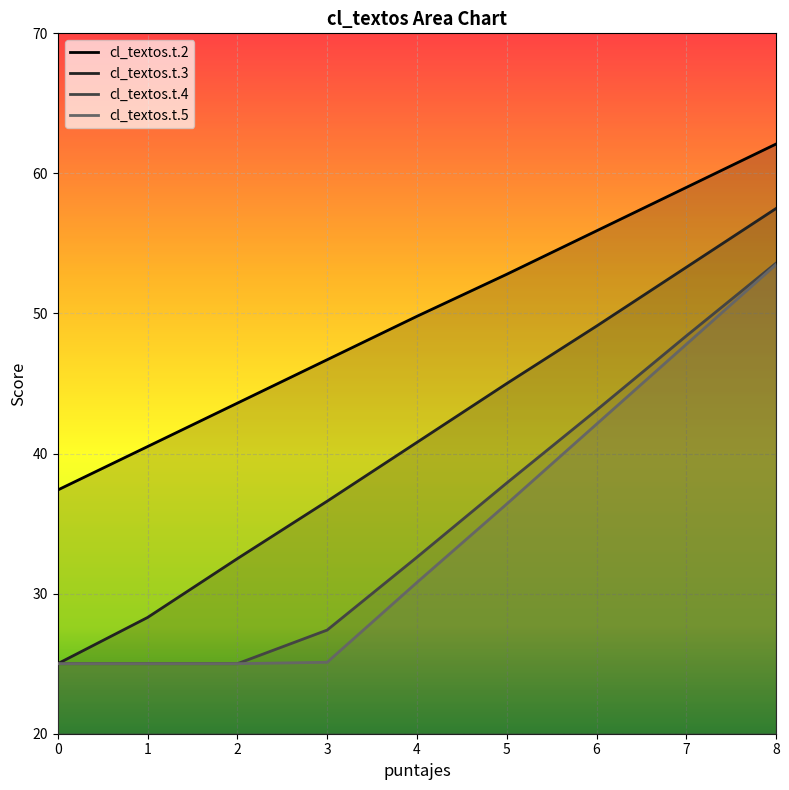

At which category does the chart reach its peak across all series?

8